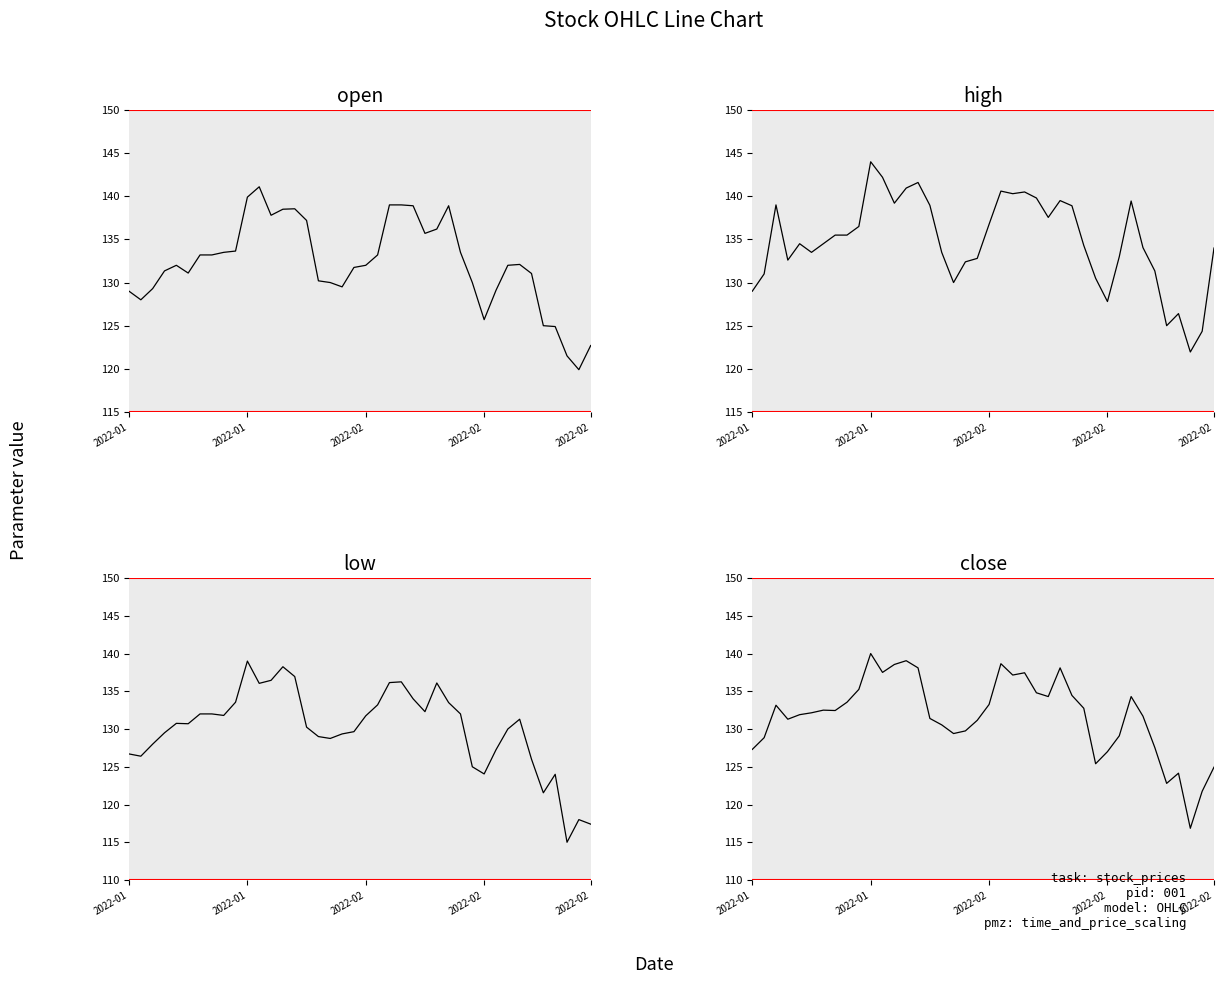

Reading left to right, what are all the values shown in this chart?

open: 129.0	128.0	129.3	131.3	132.0	131.1	133.2	133.2	133.5	133.7	139.9	141.1	137.8	138.5	138.6	137.2	130.2	130.0	129.5	131.8	132.0	133.2	139.0	139.0	138.9	135.7	136.2	138.9	133.5	130.0	125.7	129.1	132.0	132.1	131.1	125.0	124.9	121.5	119.9	122.7
high: 129.0	131.0	139.0	132.6	134.5	133.5	134.5	135.5	135.5	136.5	144.0	142.2	139.2	140.9	141.6	138.9	133.5	130.0	132.4	132.8	136.8	140.6	140.3	140.5	139.8	137.6	139.5	138.9	134.3	130.5	127.8	133.0	139.4	134.1	131.3	125.0	126.4	122.0	124.3	134.0
low: 126.7	126.4	128.0	129.5	130.8	130.7	132.0	132.0	131.8	133.6	139.0	136.1	136.4	138.2	136.9	130.2	129.0	128.8	129.3	129.7	131.8	133.2	136.2	136.2	134.0	132.3	136.1	133.5	132.0	125.0	124.0	127.2	130.0	131.3	126.0	121.5	124.0	115.0	118.0	117.4
close: 127.3	128.8	133.2	131.3	131.9	132.2	132.5	132.4	133.6	135.2	140.0	137.5	138.6	139.1	138.1	131.4	130.6	129.4	129.8	131.2	133.2	138.7	137.2	137.4	134.8	134.3	138.1	134.4	132.8	125.4	127.0	129.1	134.3	131.7	127.5	122.8	124.2	116.8	121.8	125.0